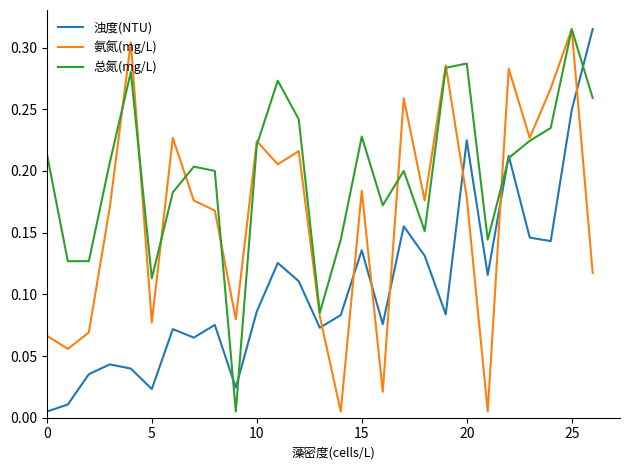

List the series in order of their overall mean, lowest first.

浊度(NTU), 氨氮(mg/L), 总氮(mg/L)